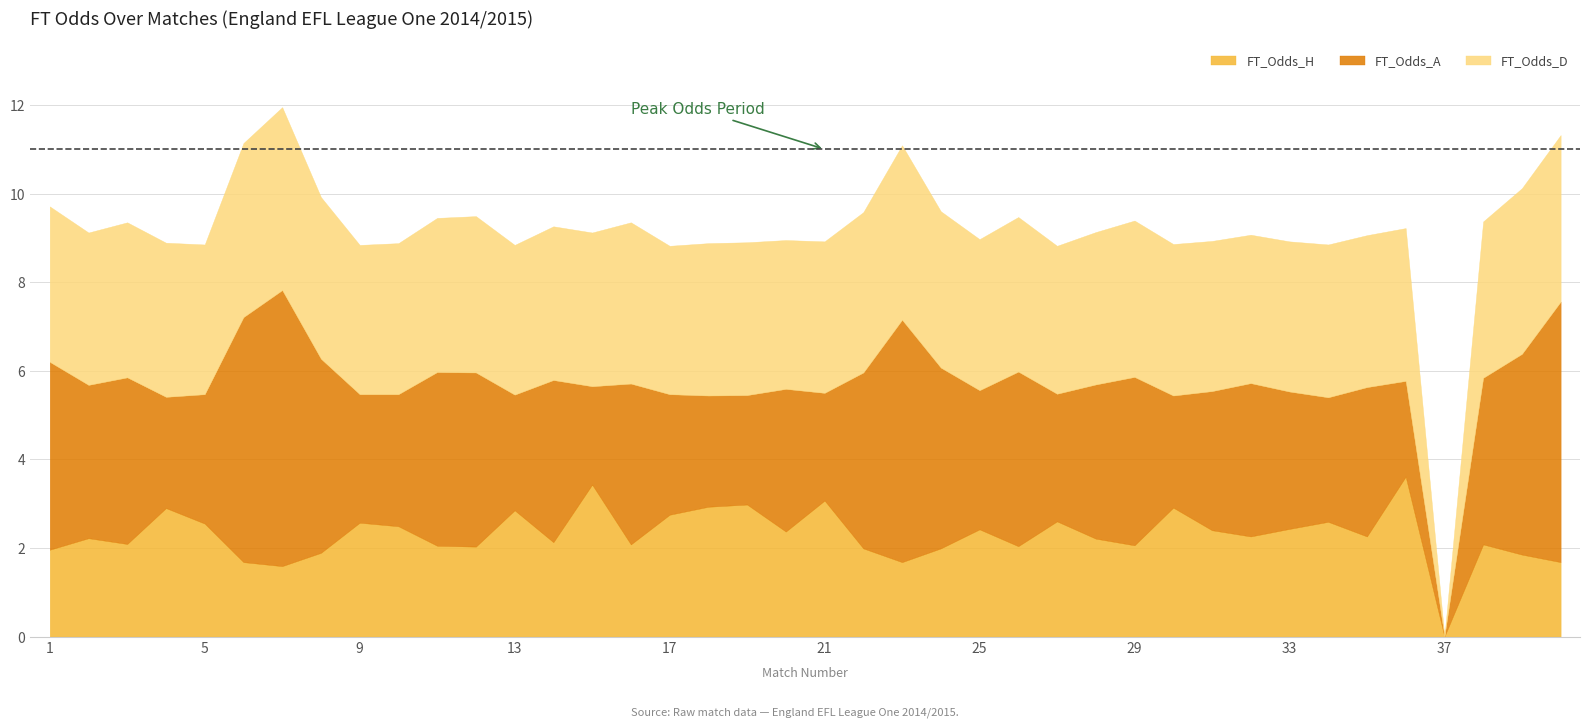

Which series has the largest total across all categories?

FT_Odds_A